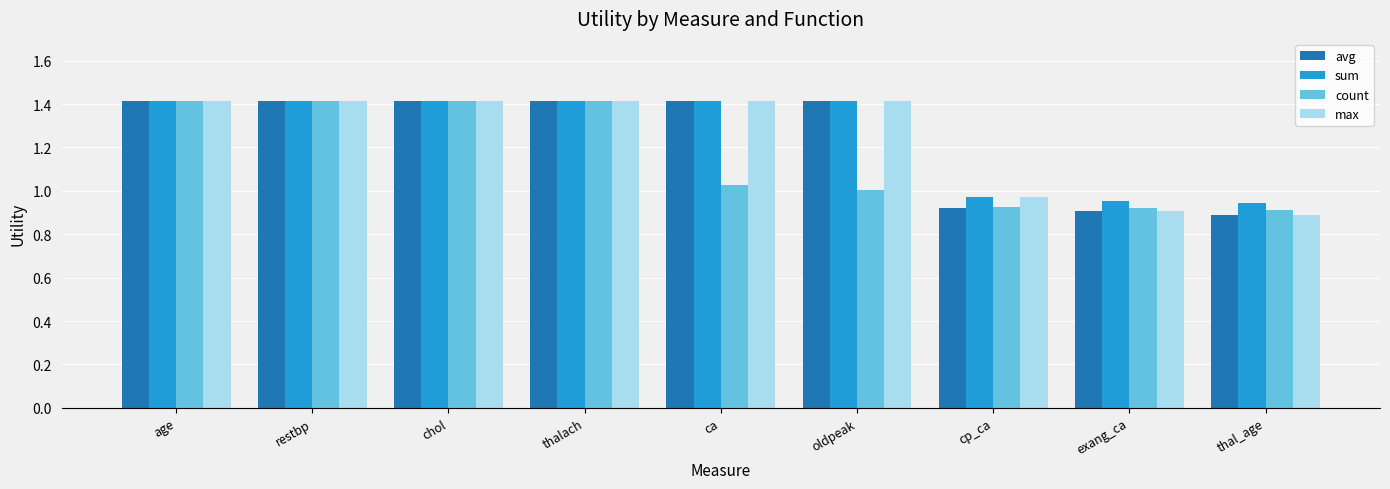

Which series changed the most between chol and oldpeak?

count